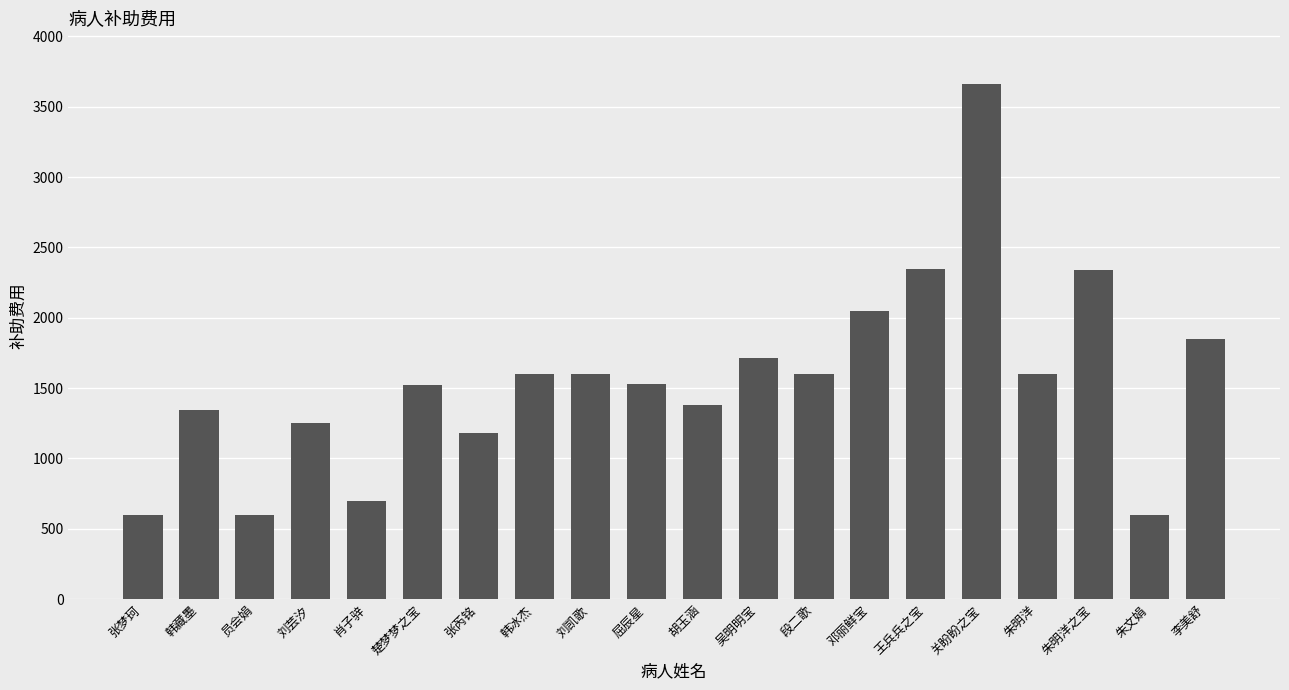

What is the label of the 19th bar from the right?

韩藏墨